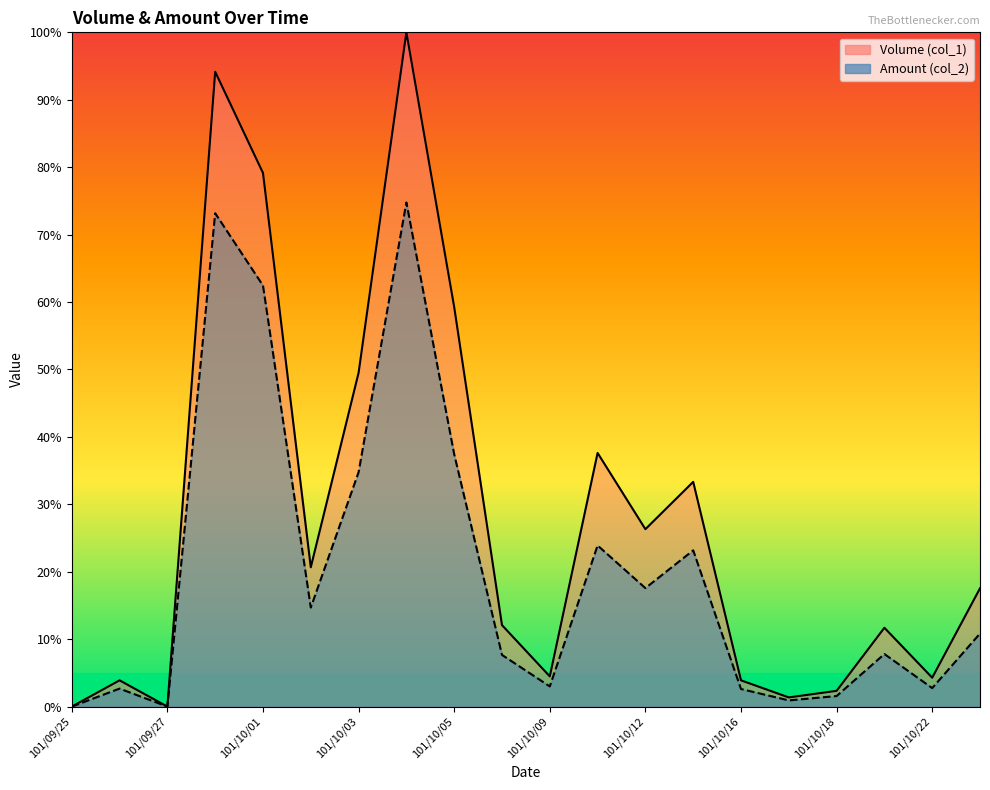

True or false: Volume (col_1) has a value of 57.2 at 101/09/28.

False